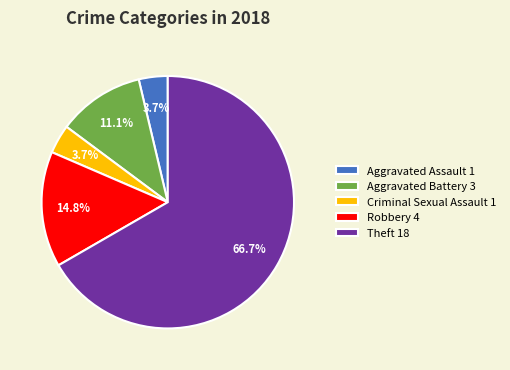

To the nearest percent, what percentage of the pie is Criminal Sexual Assault?

4%